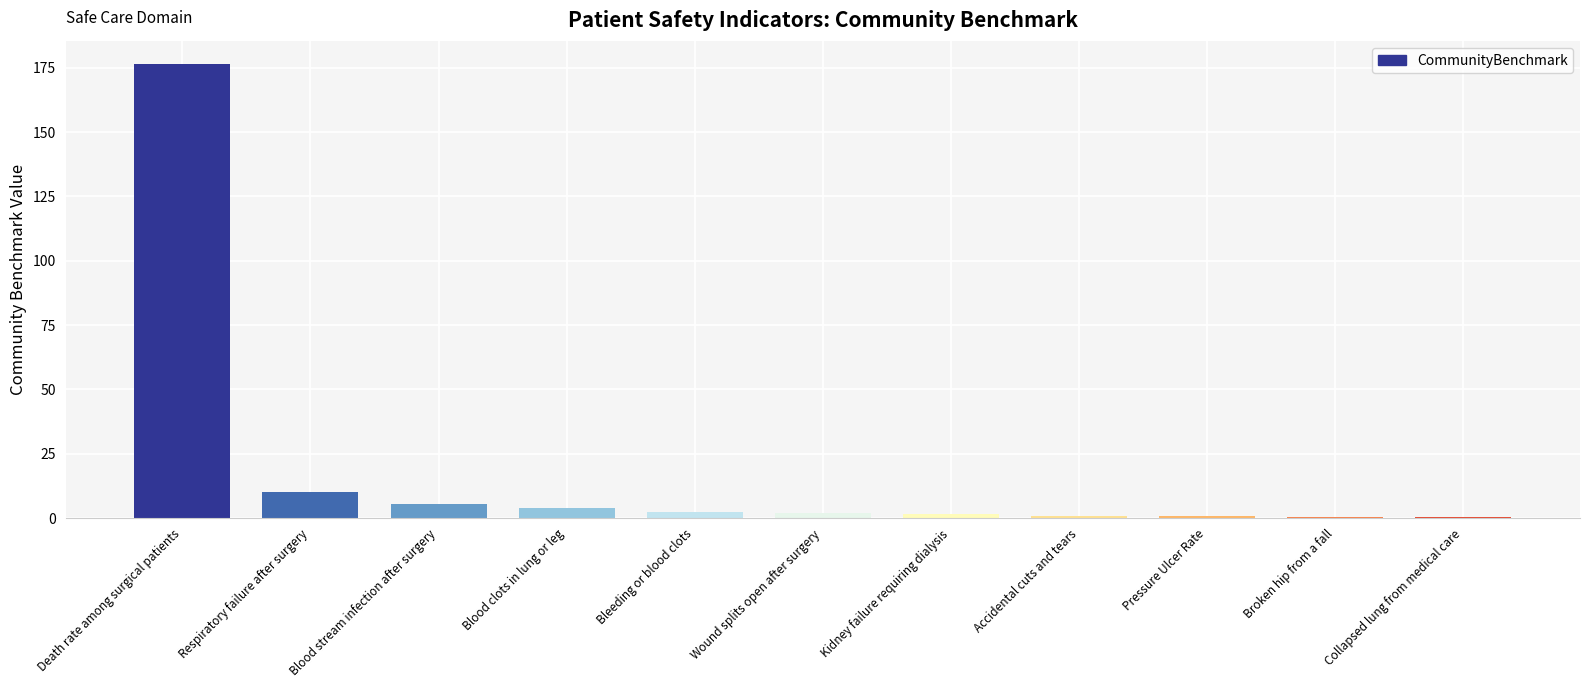

What is the average value?

18.6